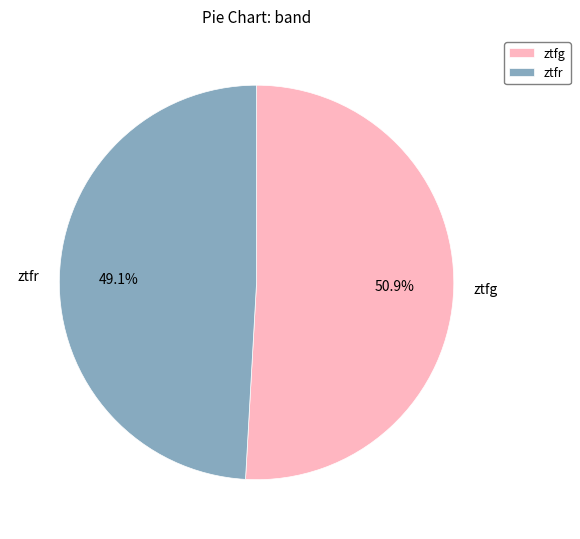

To the nearest percent, what portion does ztfg represent?

51%